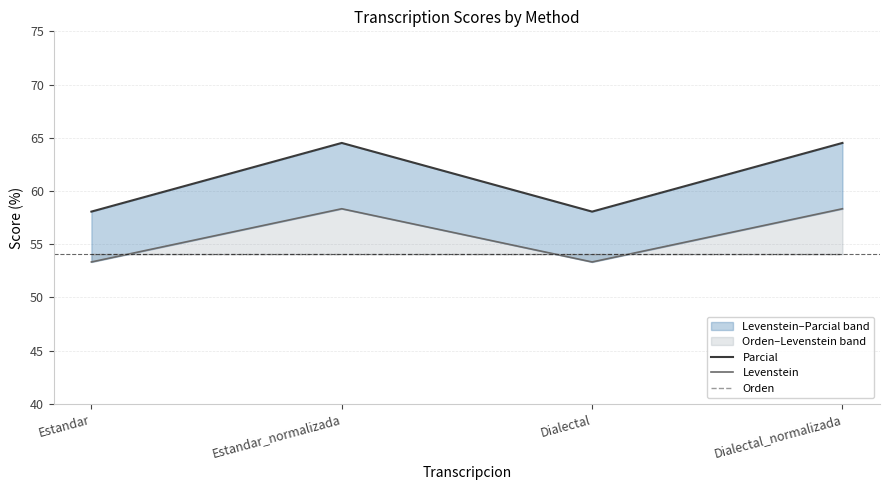

Rank the categories by Orden value from lowest to highest.

Estandar, Estandar_normalizada, Dialectal, Dialectal_normalizada